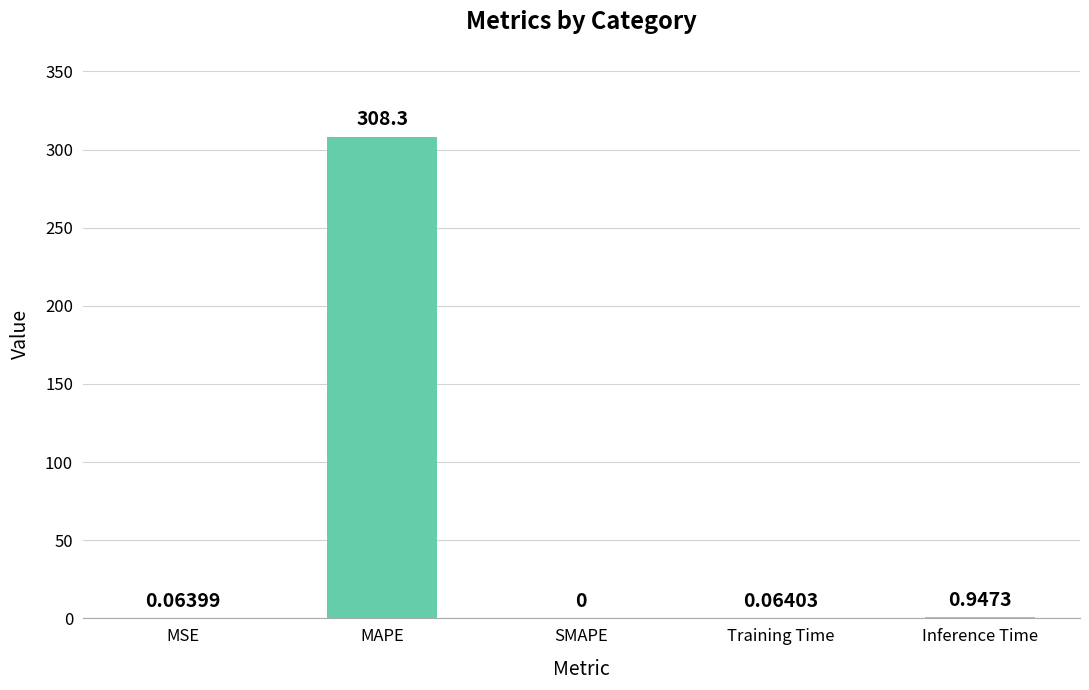

Between MAPE and Inference Time, which is larger?

MAPE